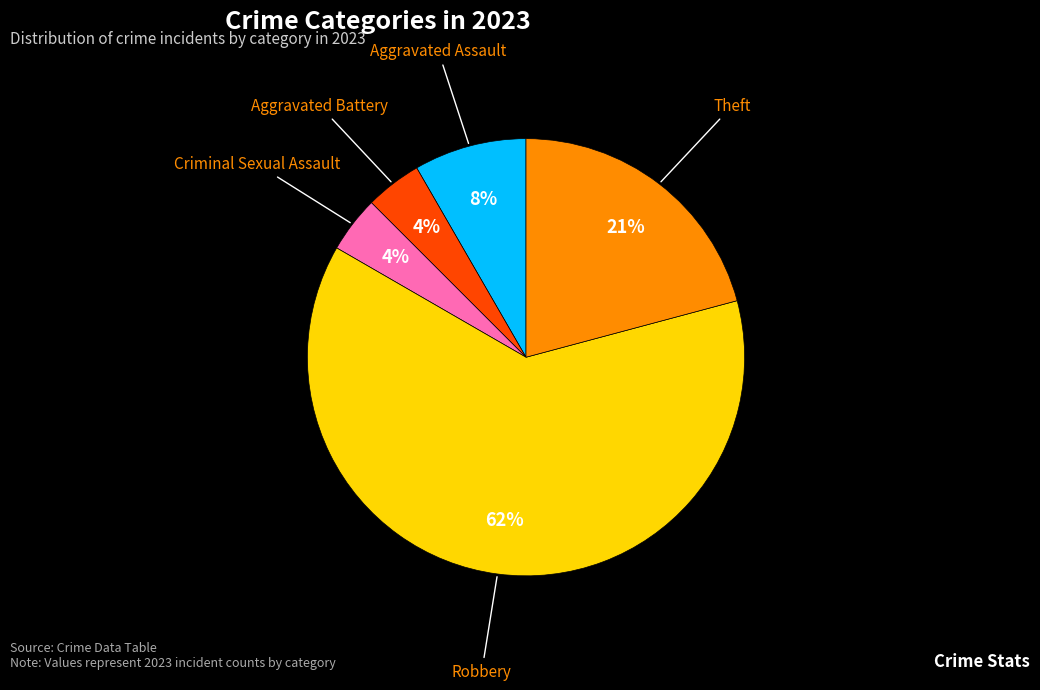

To the nearest percent, what is the average slice percentage?

20%